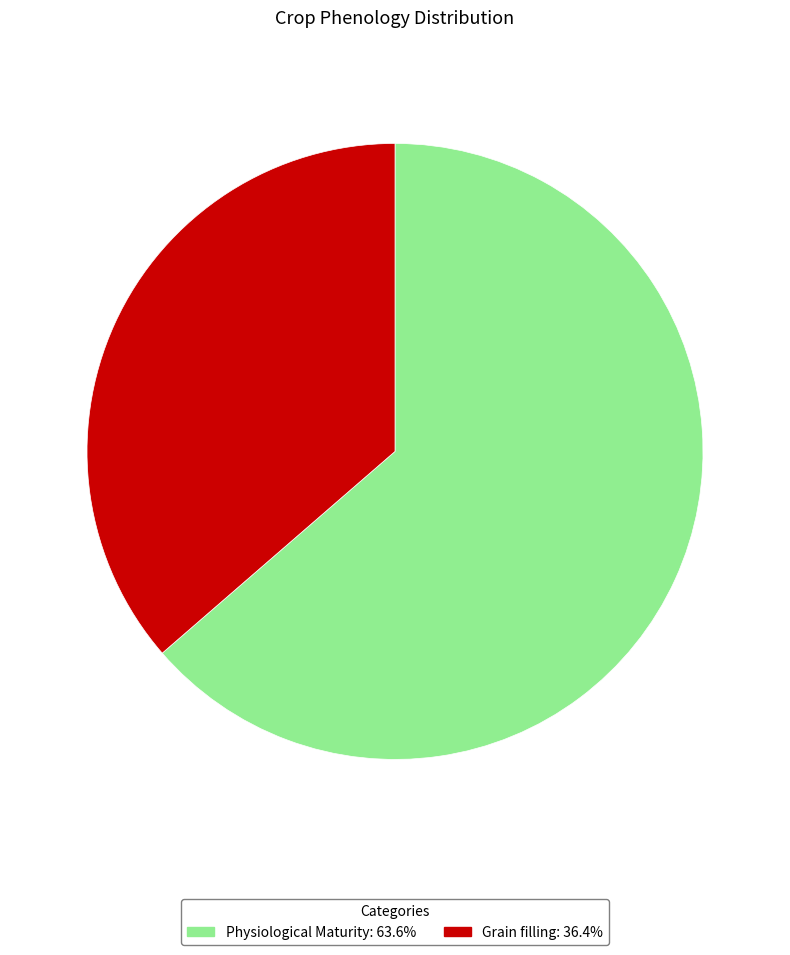

Count the number of slices in the pie.

2